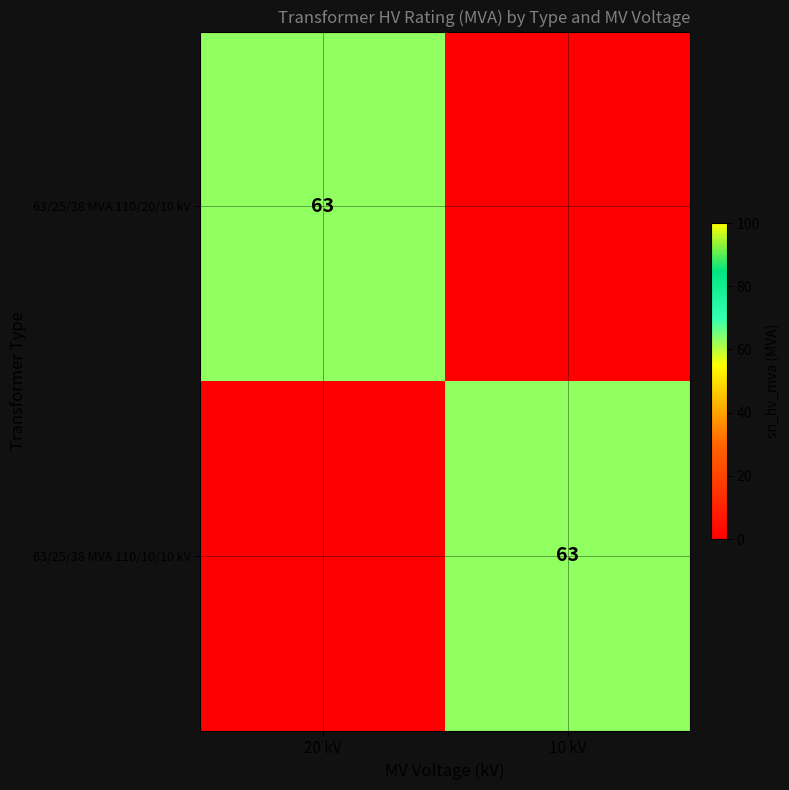

The value of 63/25/38 MVA 110/10/10 kV at 10 kV is 28. True or false?

False